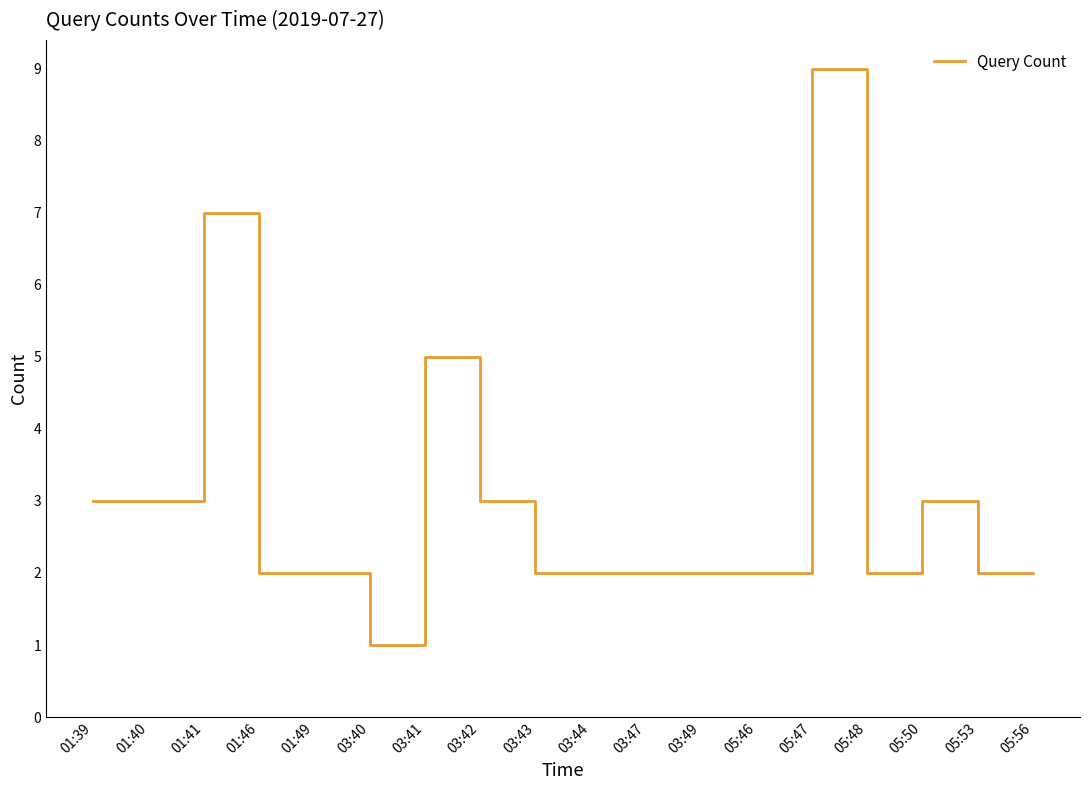

What is the sum of all values?

54